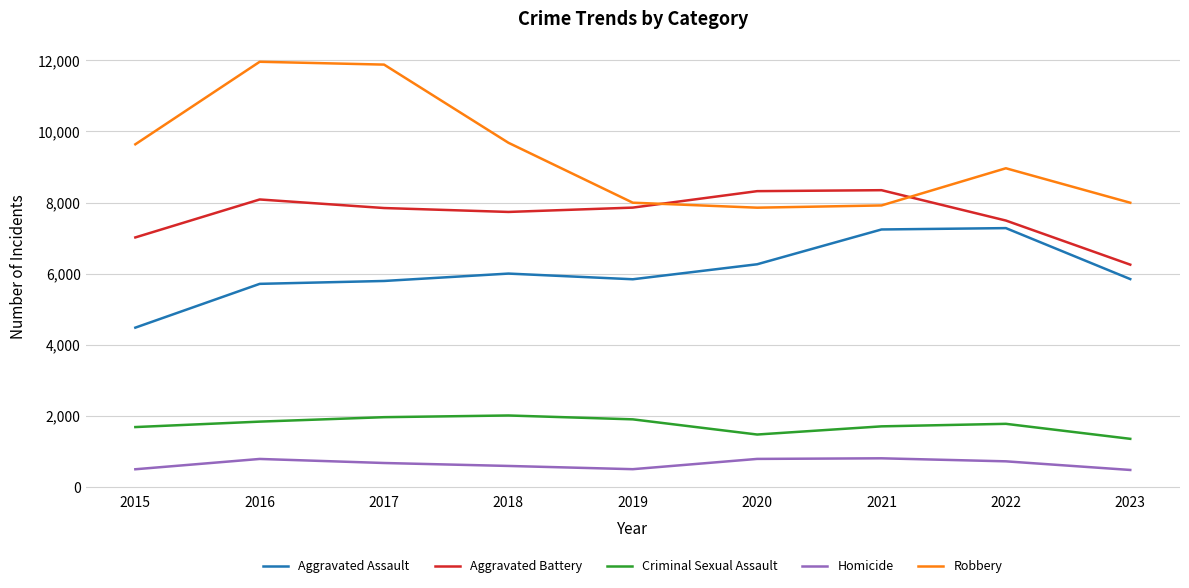

At which label is Robbery closest to 9907?

2018